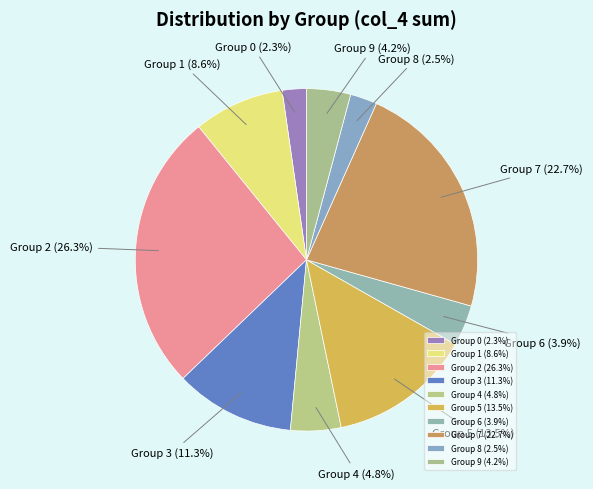

Between Group 2 and Group 0, which is larger?

Group 2